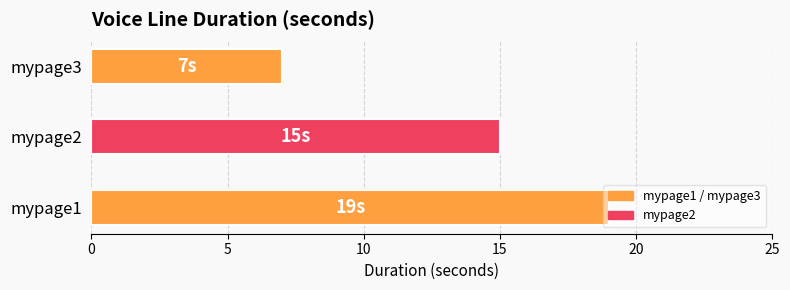

True or false: the data shows 9 at mypage2.

False